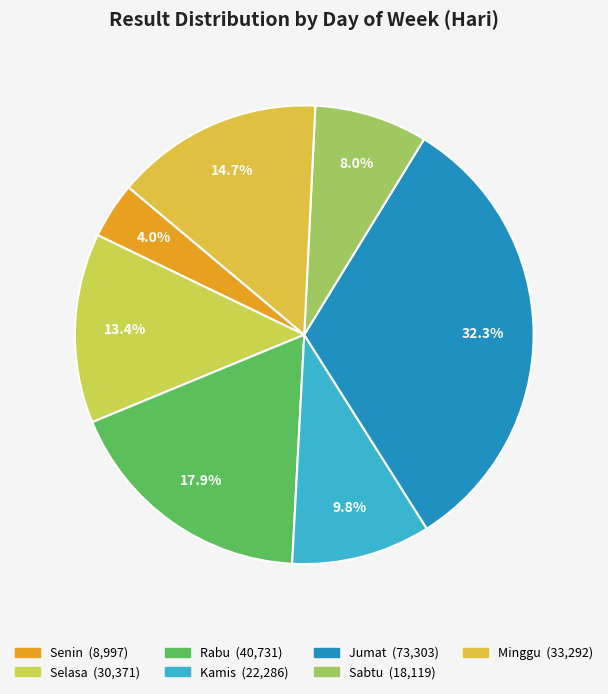

To the nearest percent, what is the difference between the Minggu and Selasa slice percentages?

1%